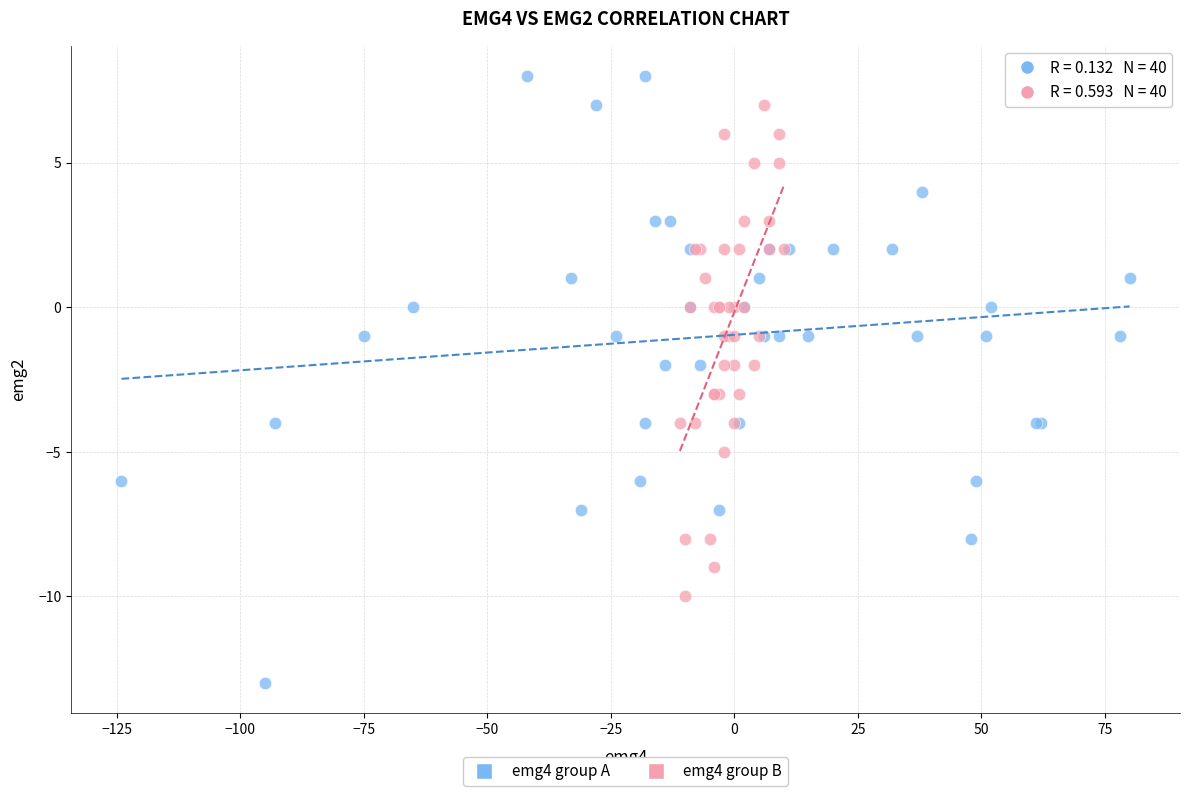

Which series contains the lowest Y value?

emg4 group A